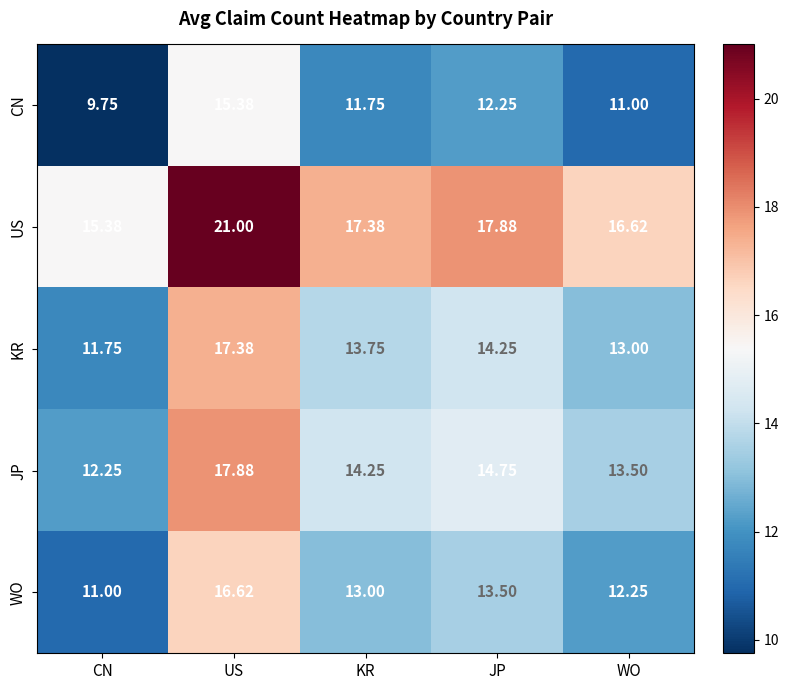

Count the number of data series in this chart.

5